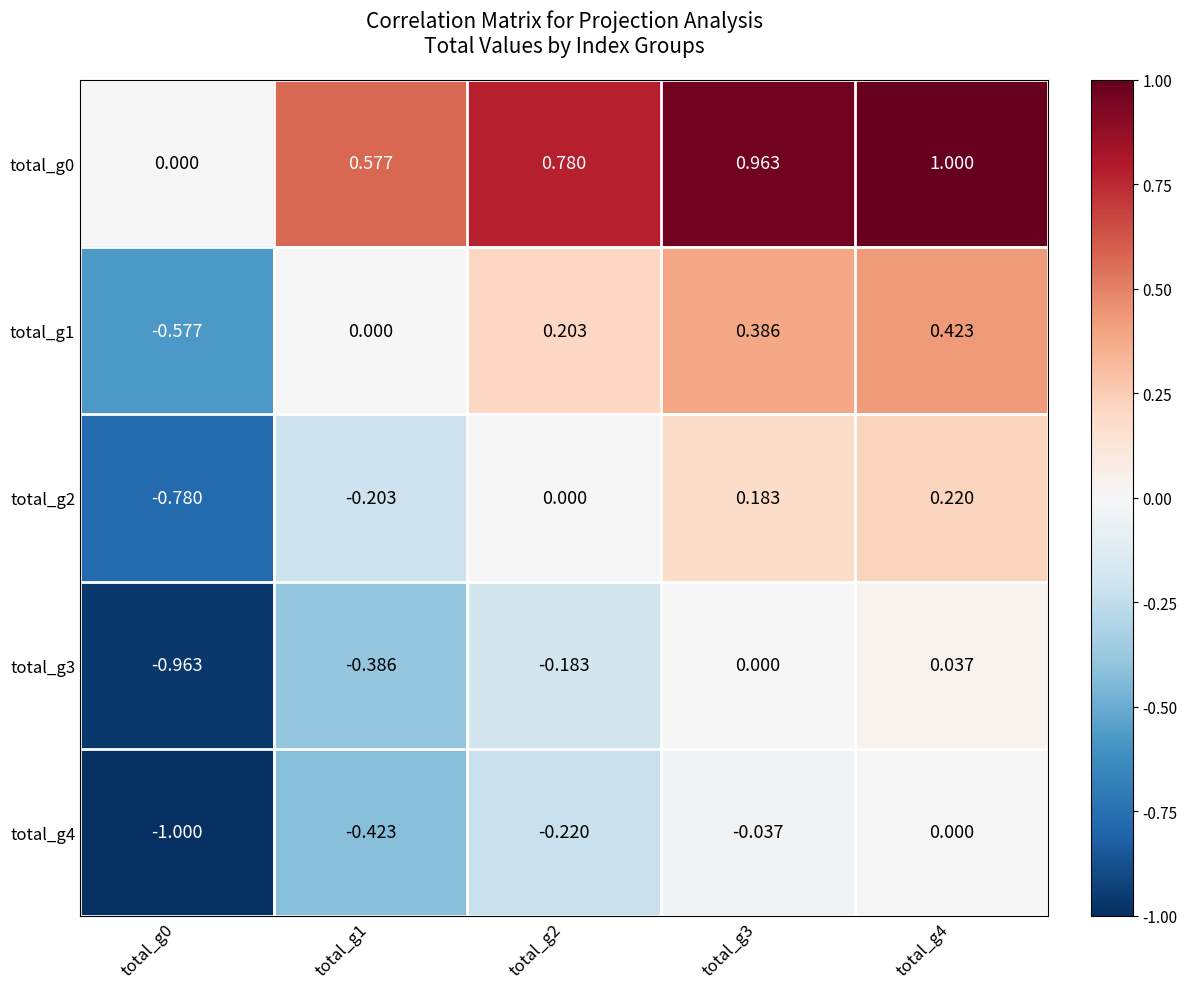

At which category is the sum across all series the highest?

total_g4